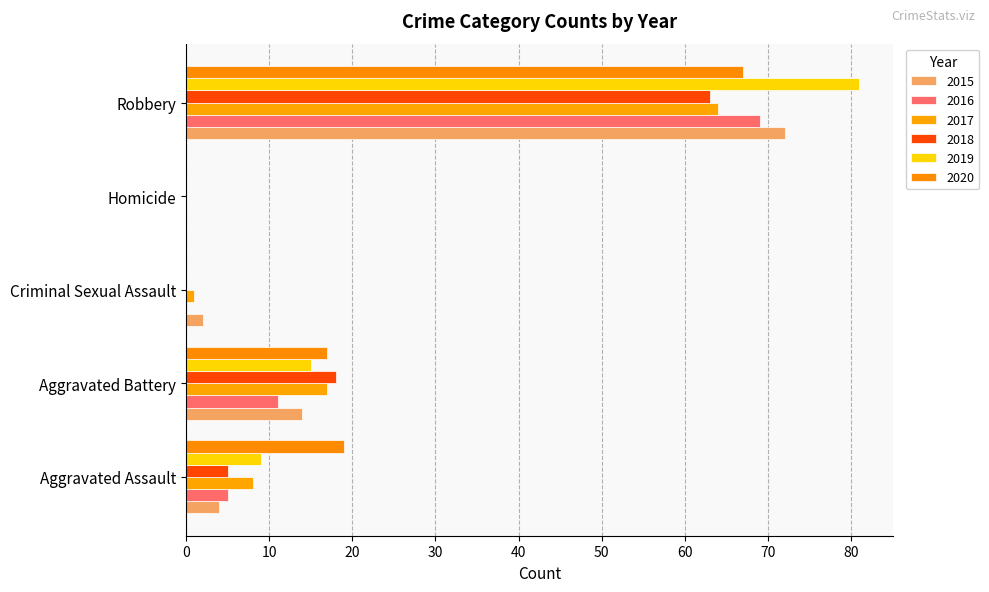

Count the number of data series in this chart.

6